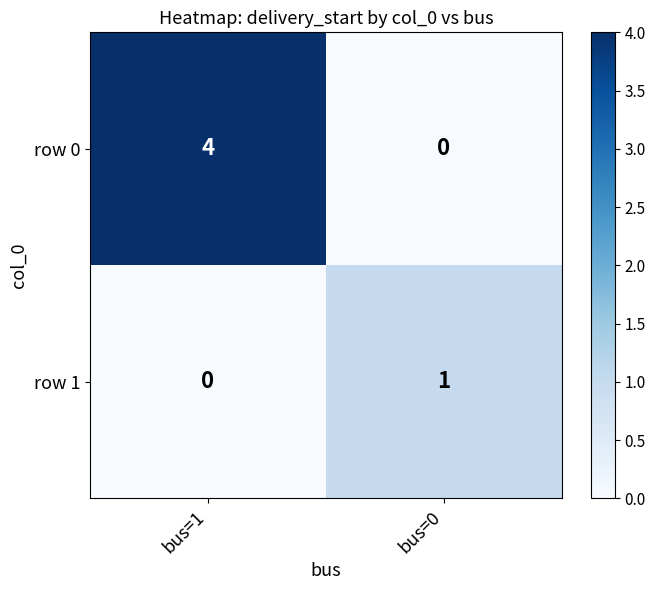

What is the total value across all series at bus=1?

4